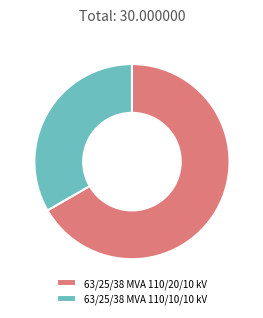

Does any single category account for the majority?

Yes